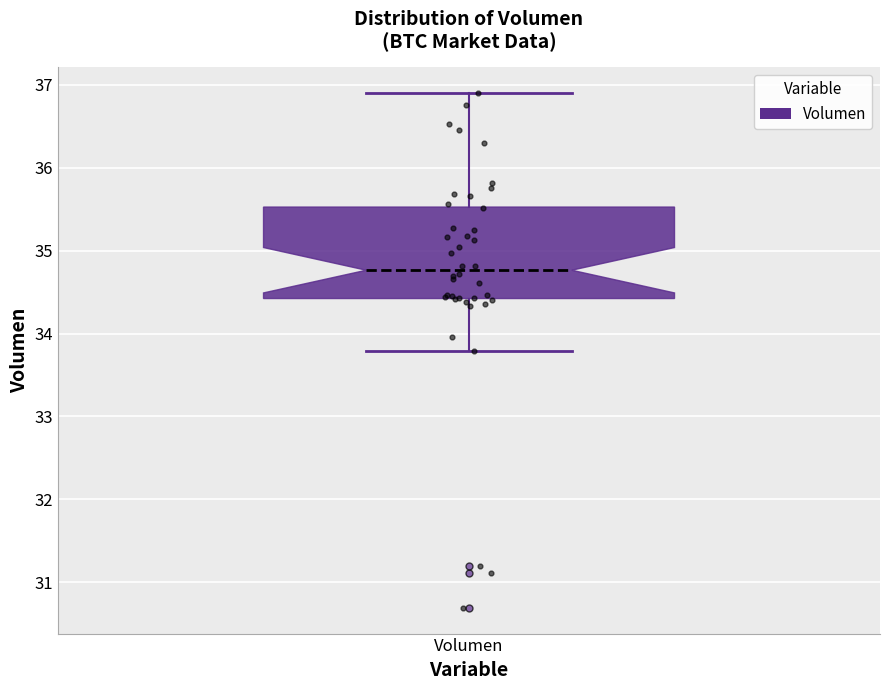

Read this box plot against the y-axis: the position of the median line, the range covered by the box, and the ends of both whiskers. The values are not printed on the chart, so give them approximately, as read against the axis.

median 34.8, box 34.4 to 35.5, whiskers 33.8 to 36.9